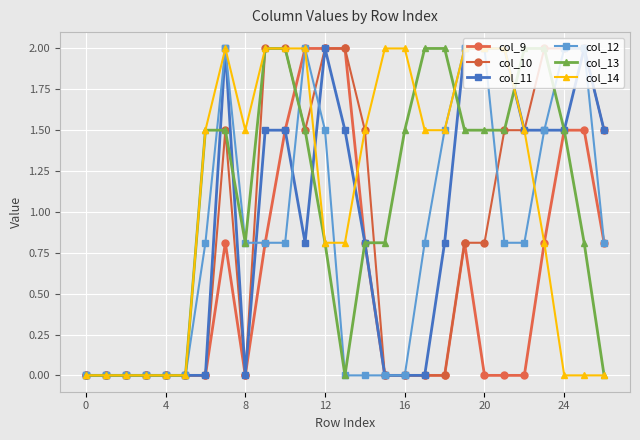

Does the chart have visible grid lines?

Yes